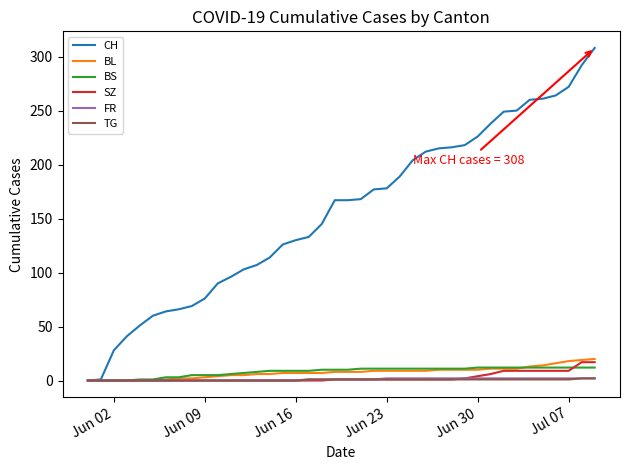

Which series has the largest total across all categories?

CH